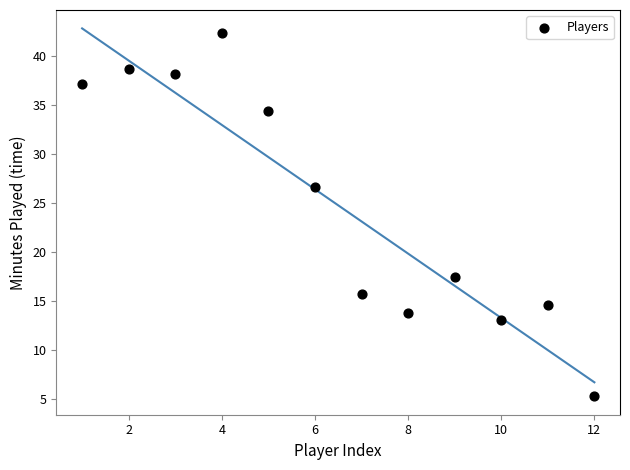

What Y value in the scatter plot is closest to 23?

26.6